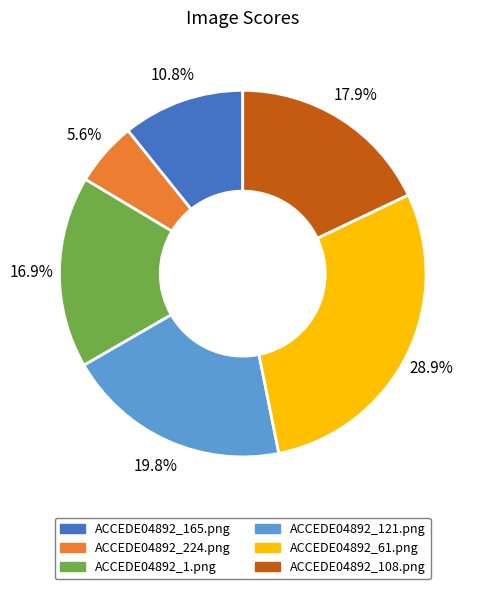

True or false: ACCEDE04892_224.png accounts for 6% of the total.

True